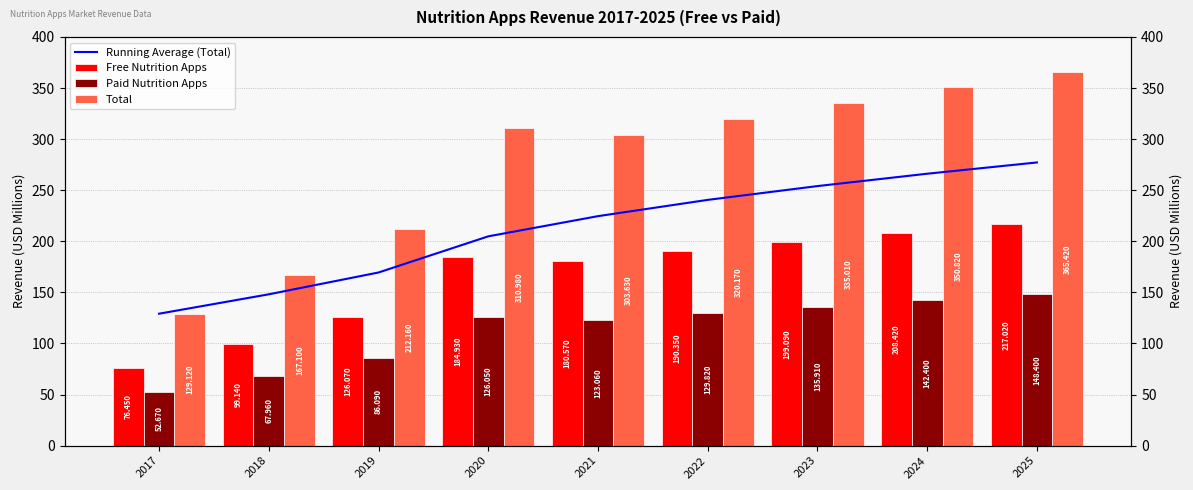

Are the bars grouped side by side (vs. stacked)?

Yes